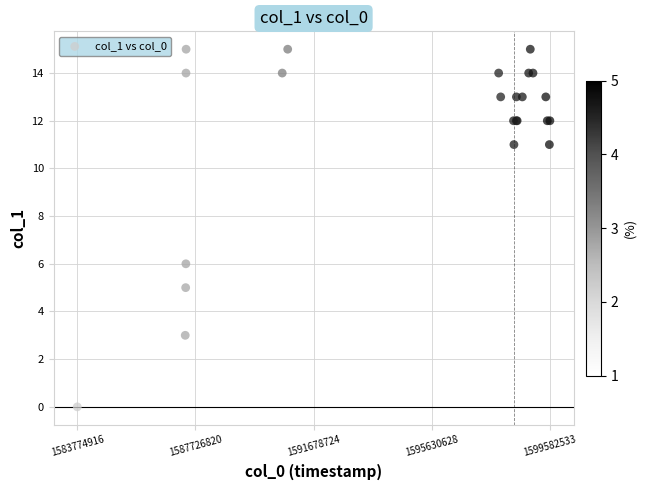

What Y value in the scatter plot is closest to 7?

6